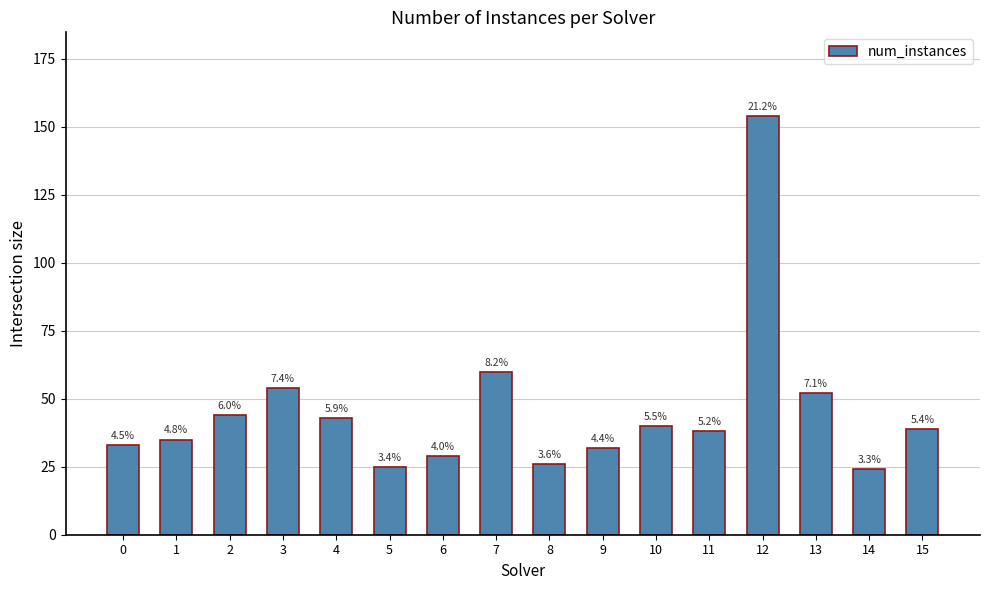

What is the average value?

46